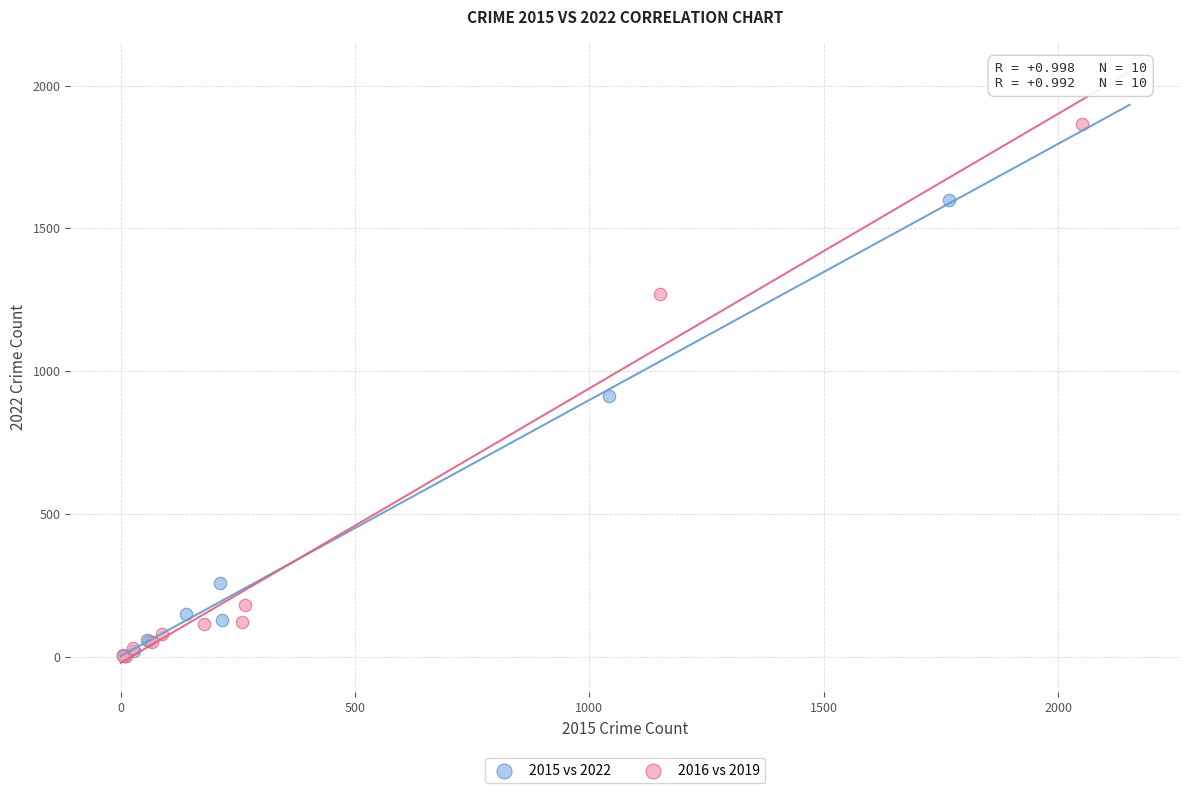

What are all the series names shown in the legend?

2015 vs 2022, 2016 vs 2019